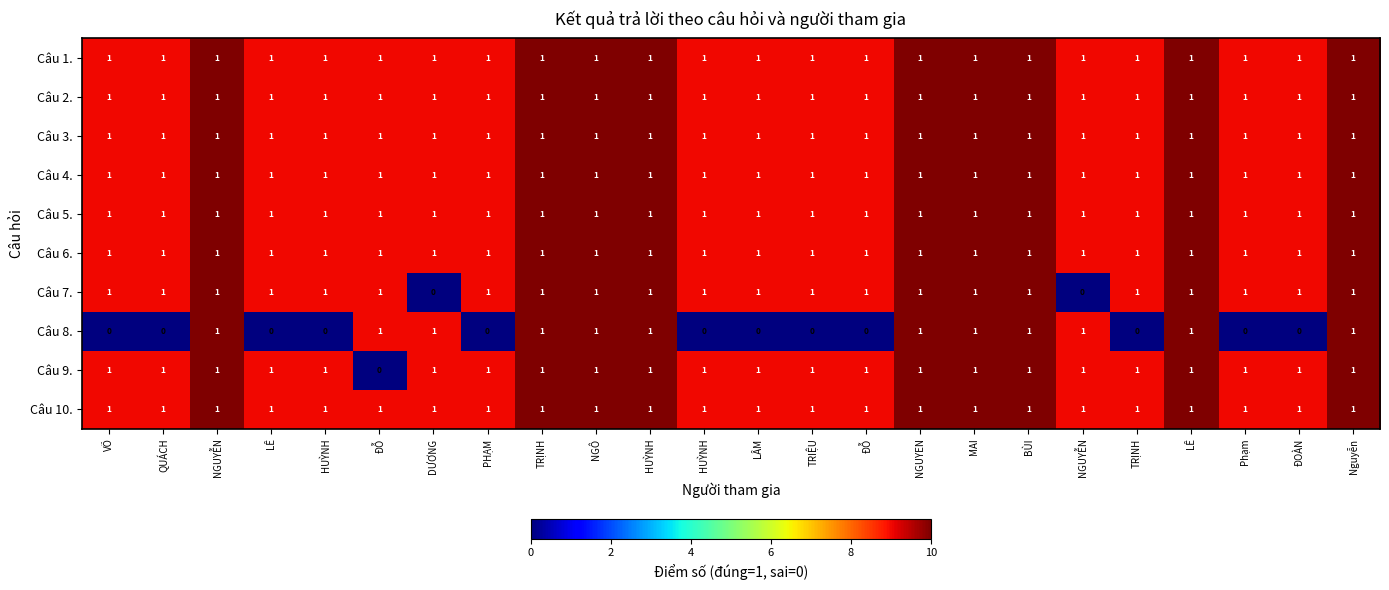

Count the number of categories in the chart.

24